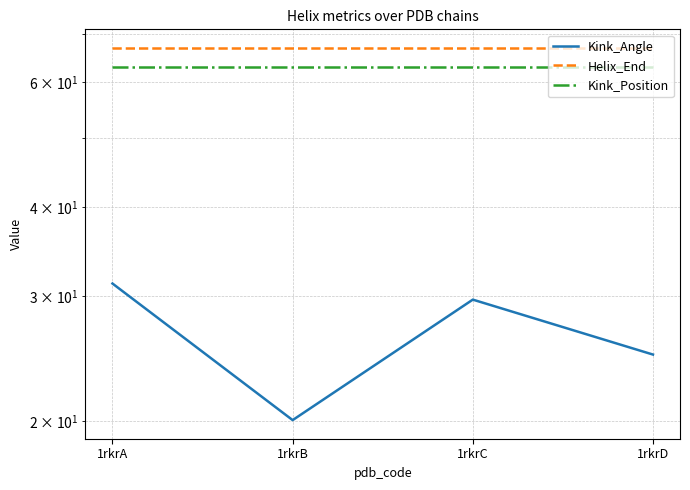

Reading left to right, extract all data points from this chart.

Kink_Angle: 1rkrA=31.2	1rkrB=20.0	1rkrC=29.6	1rkrD=24.8
Helix_End: 1rkrA=67.0	1rkrB=67.0	1rkrC=67.0	1rkrD=67.0
Kink_Position: 1rkrA=63.0	1rkrB=63.0	1rkrC=63.0	1rkrD=63.0